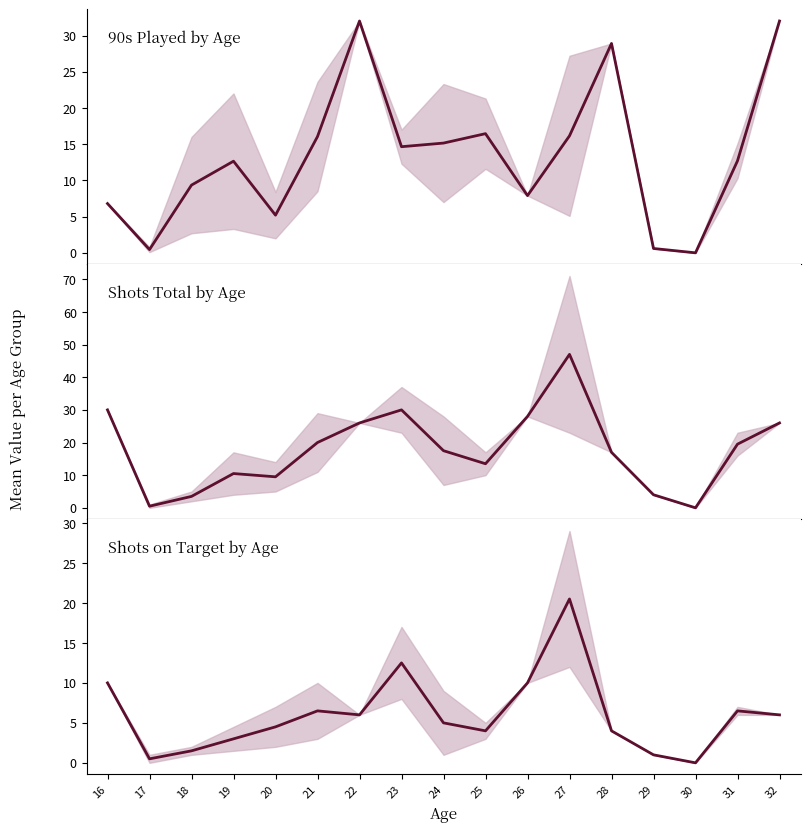

What is the maximum value shown in the chart?

47.0